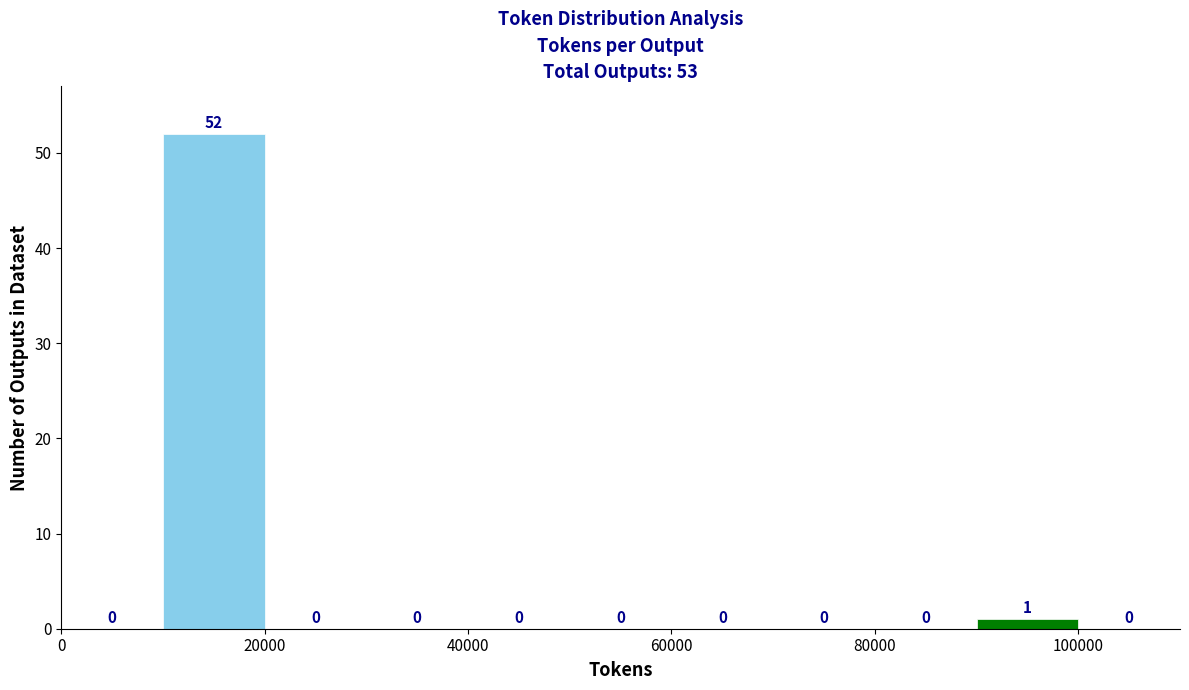

Reading left to right, transcribe this chart: for each bar, give the range it covers on the x-axis and its height.

0 to 10000: 0
10000 to 20000: 52
20000 to 30000: 0
30000 to 40000: 0
40000 to 50000: 0
50000 to 60000: 0
60000 to 70000: 0
70000 to 80000: 0
80000 to 90000: 0
90000 to 100000: 1
100000 to 110000: 0